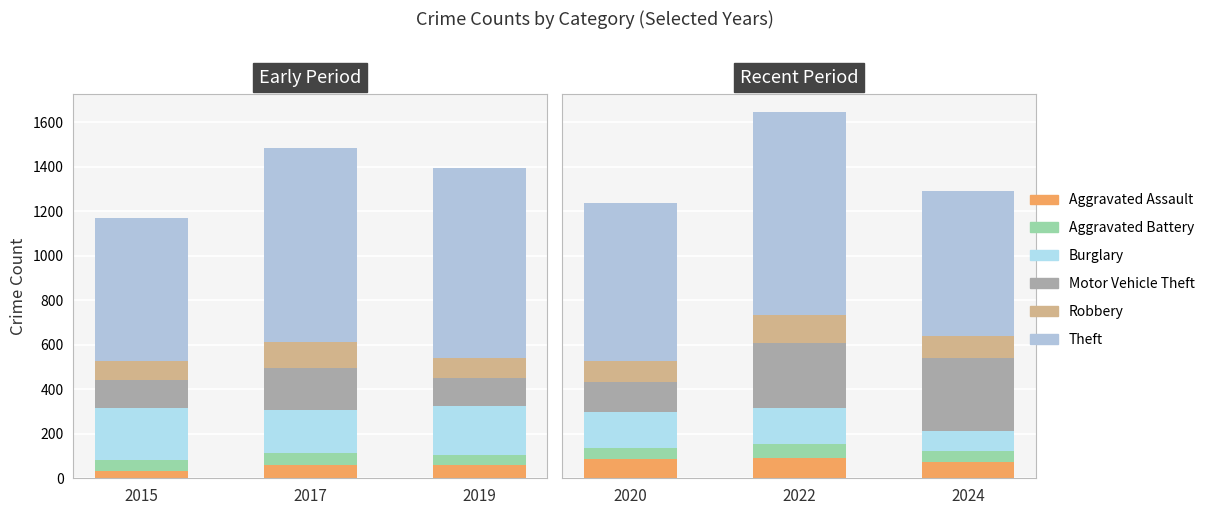

What are all the series names shown in the legend?

Aggravated Assault, Aggravated Battery, Burglary, Motor Vehicle Theft, Robbery, Theft